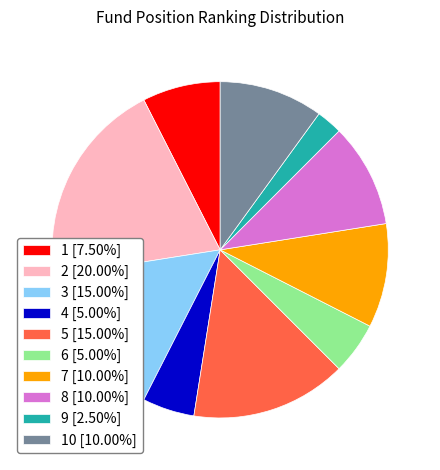

Does 2 [20.00%] represent more than half of the total?

No